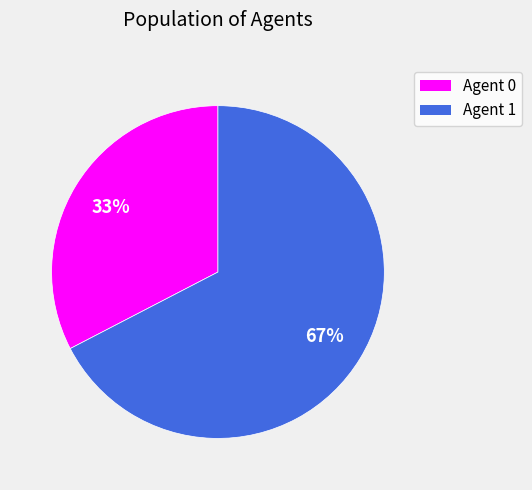

Does Agent 1 account for over 50% of the chart?

Yes